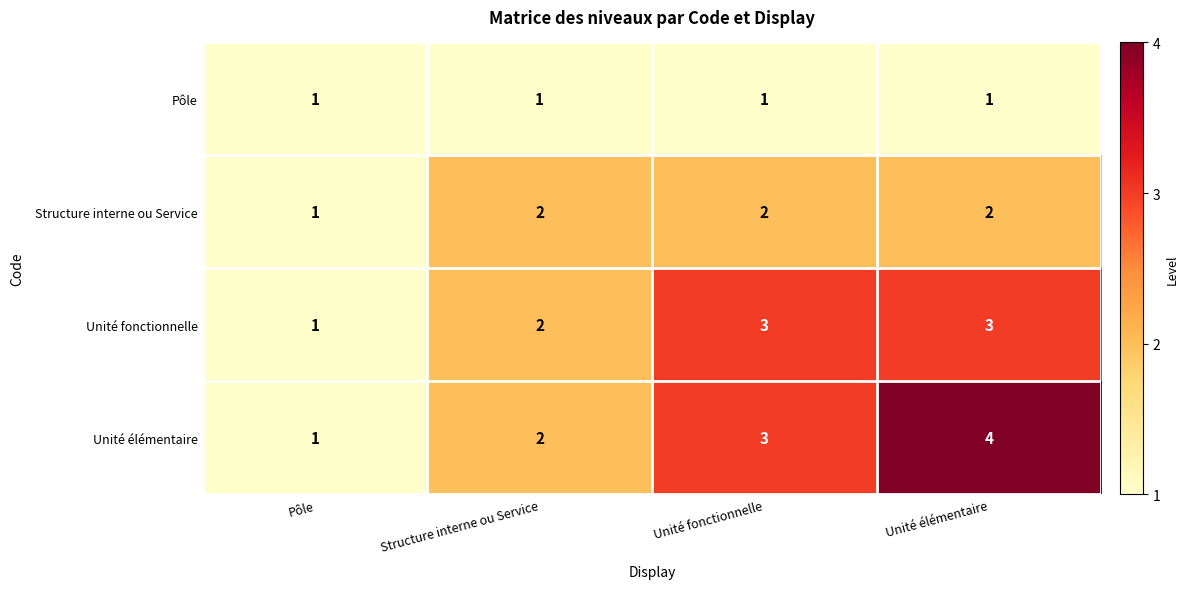

How many Unité fonctionnelle values are between 2 and 3?

3